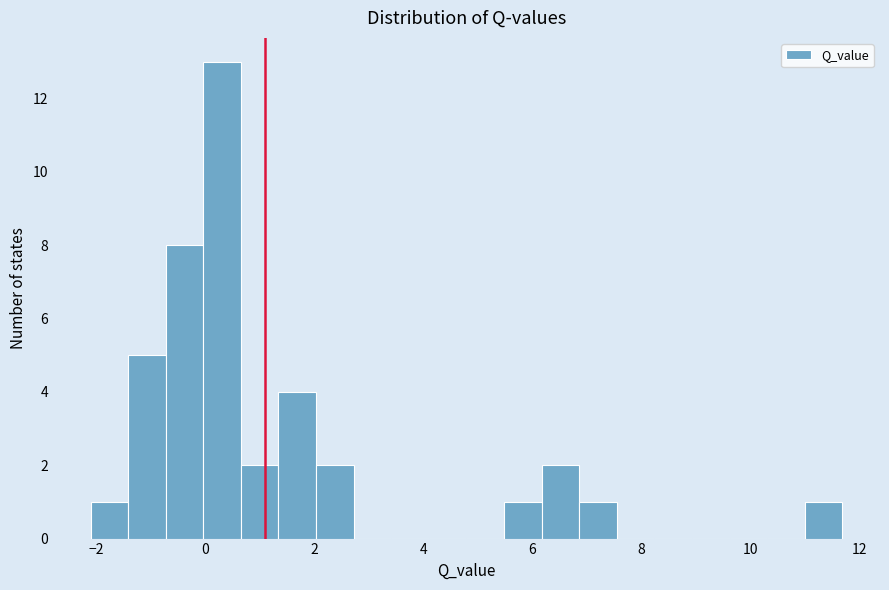

Read against the x-axis, roughly where is the centre of the tallest bar?

0.4